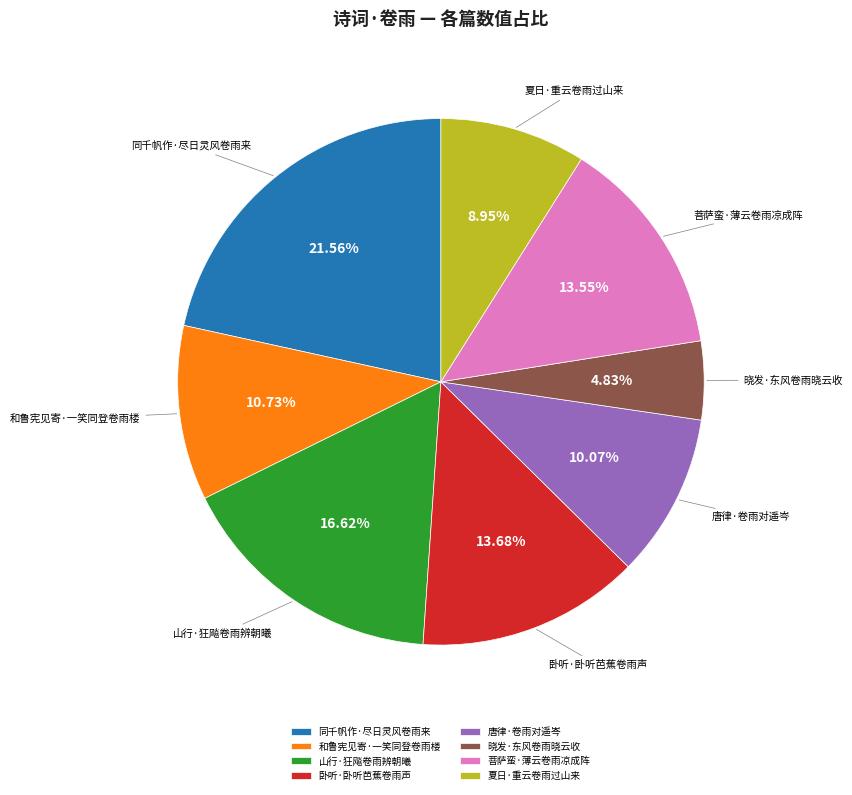

To the nearest percent, what is the combined percentage of 卧听·卧听芭蕉卷雨声 and 和鲁宪见寄·一笑同登卷雨楼?

24%